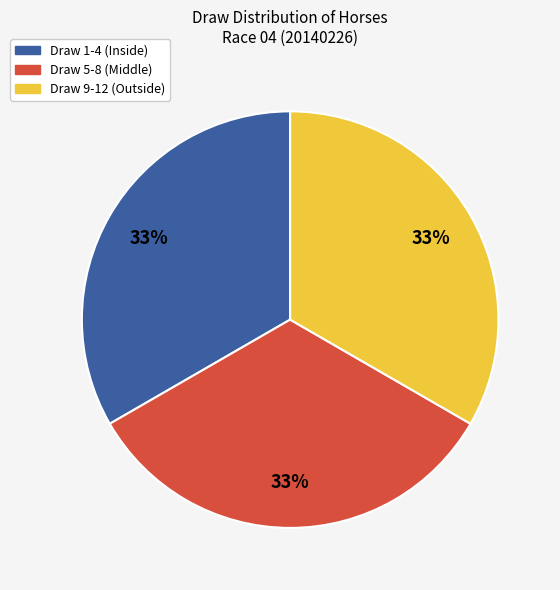

True or false: Draw 1-4 (Inside) accounts for 48% of the total.

False